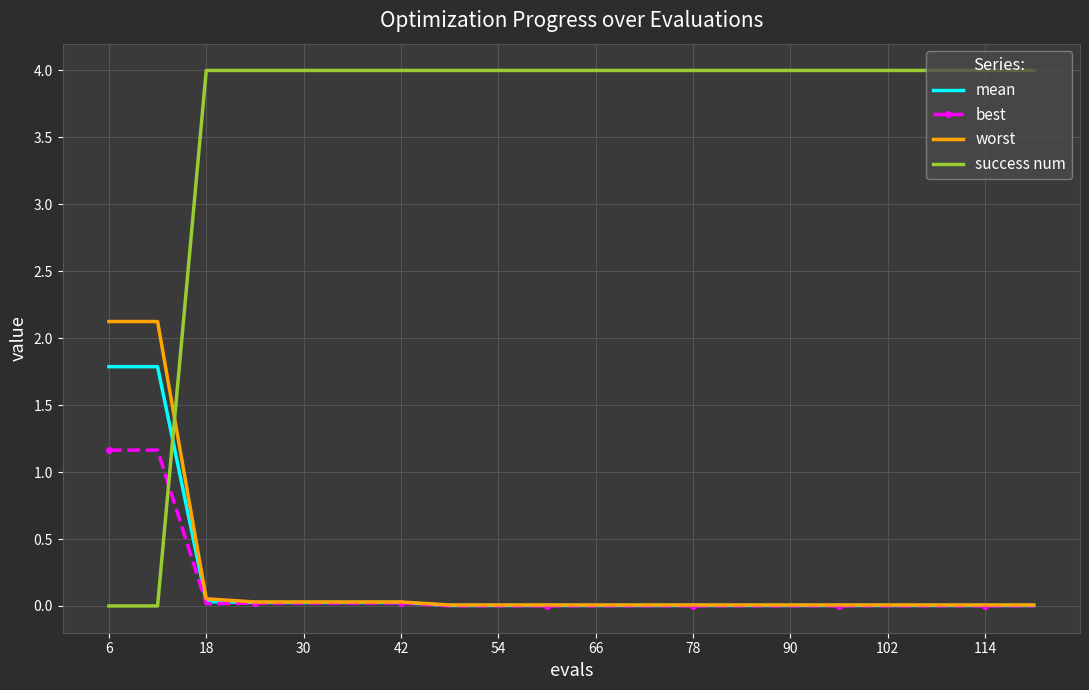

Which series has the largest total across all categories?

success num